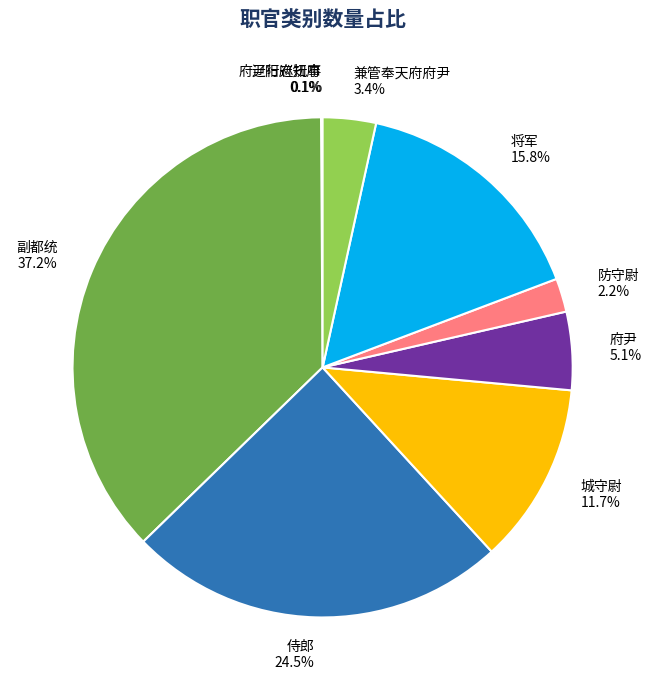

What is the largest slice in the pie chart?

副都统